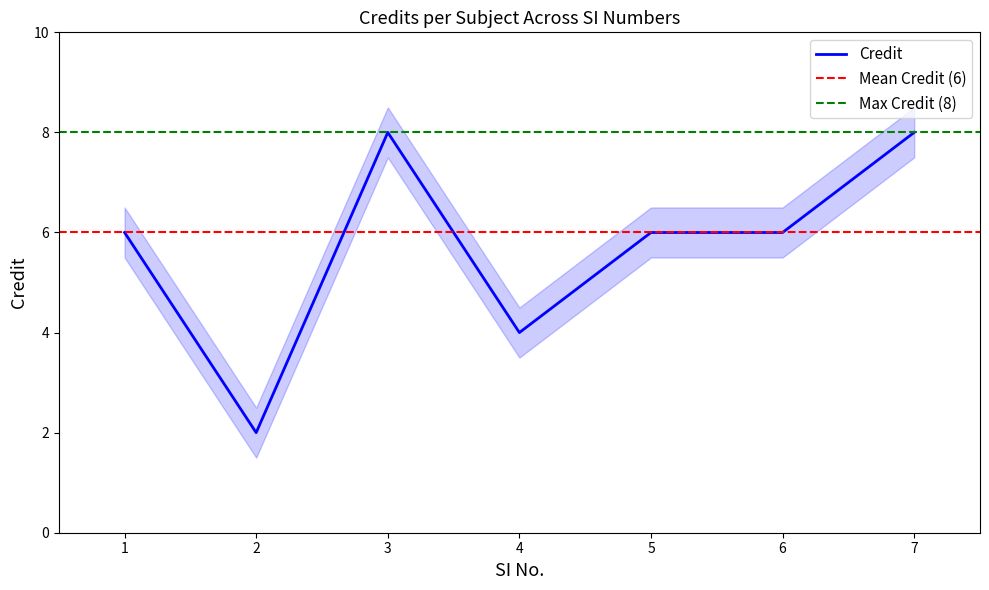

Is it true that the value at 5 is 6?

True